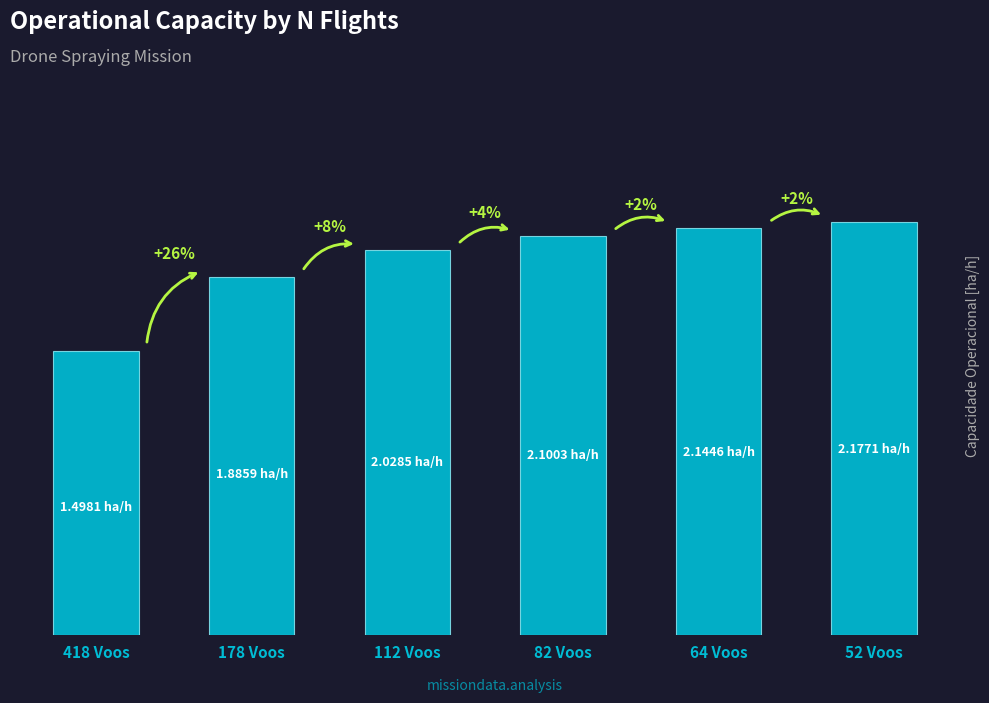

Reading left to right, list all the values displayed in this chart.

418 Voos=1.5	178 Voos=1.9	112 Voos=2.0	82 Voos=2.1	64 Voos=2.1	52 Voos=2.2